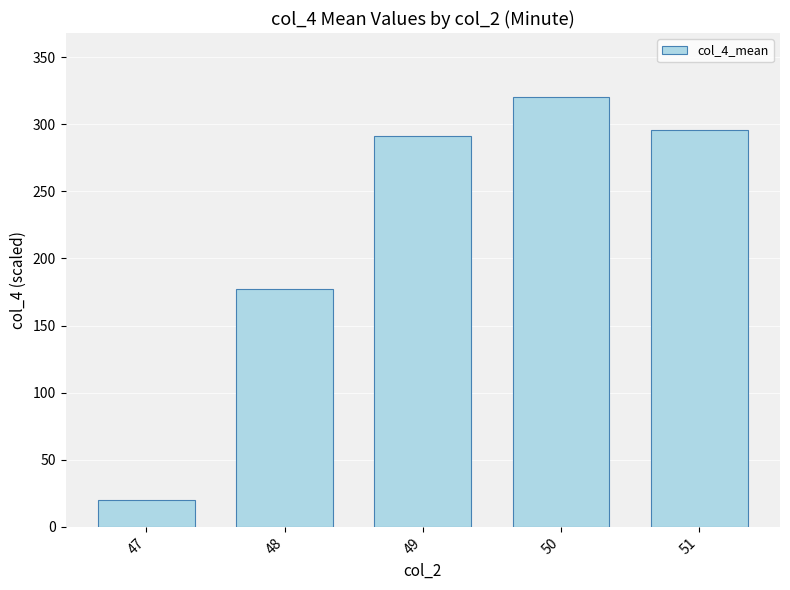

What is the ratio of the value at 51 to the value at 48?

1.7